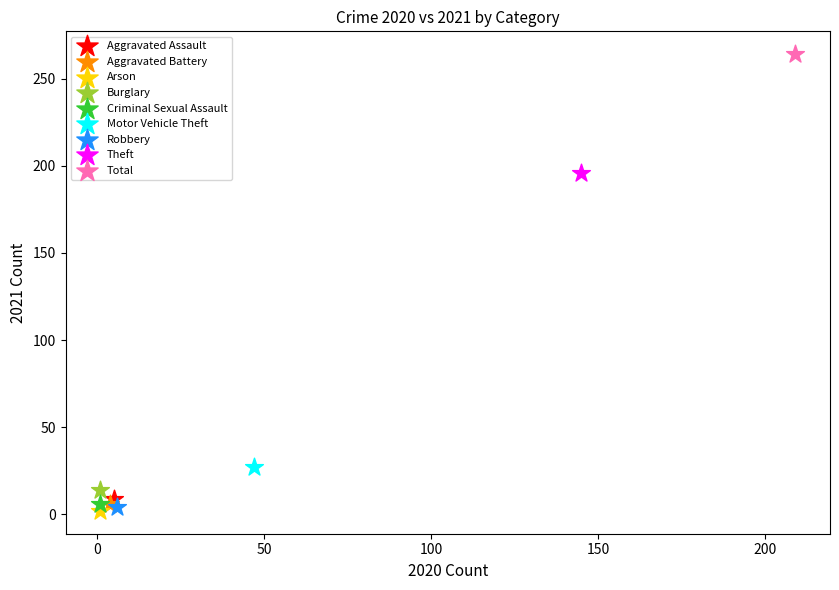

What are all the series names shown in the legend?

Aggravated Assault, Aggravated Battery, Arson, Burglary, Criminal Sexual Assault, Motor Vehicle Theft, Robbery, Theft, Total